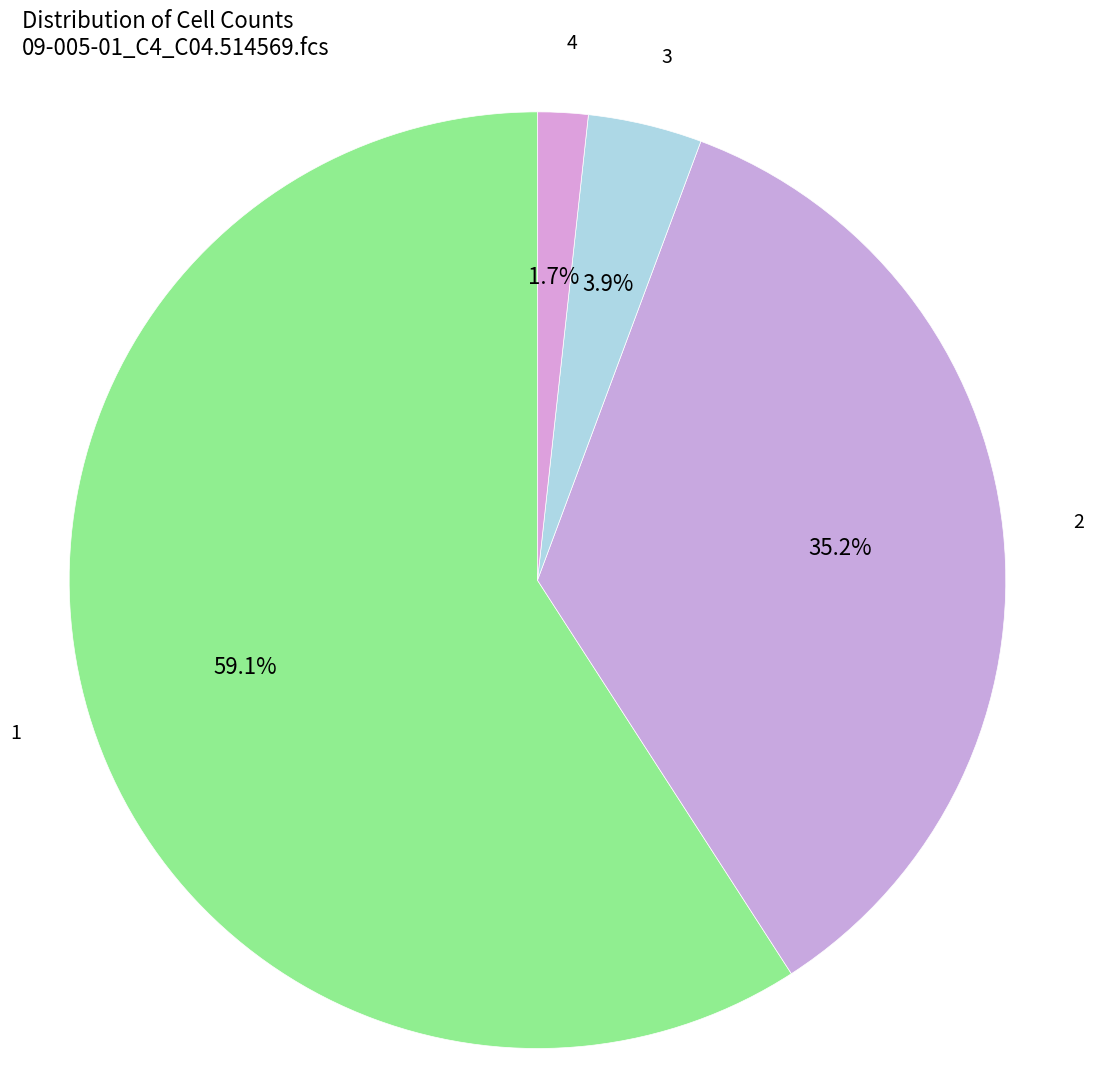

What is the majority slice?

1